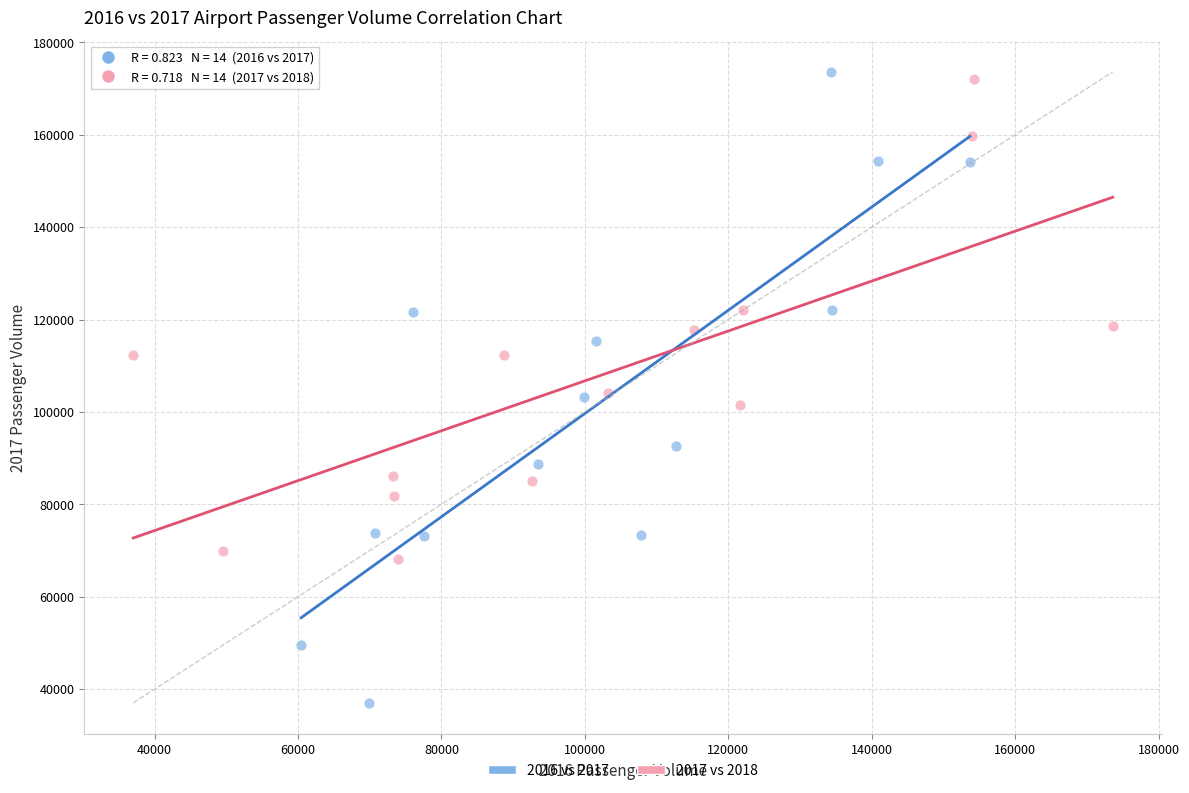

Which series contains the lowest Y value?

2016 vs 2017